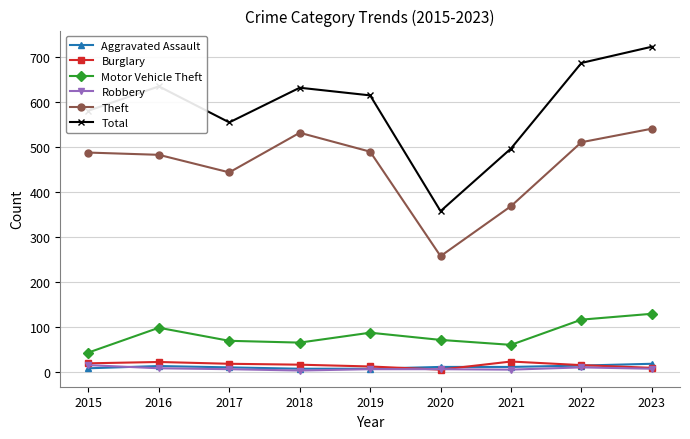

What is the sum of all Motor Vehicle Theft values?

738